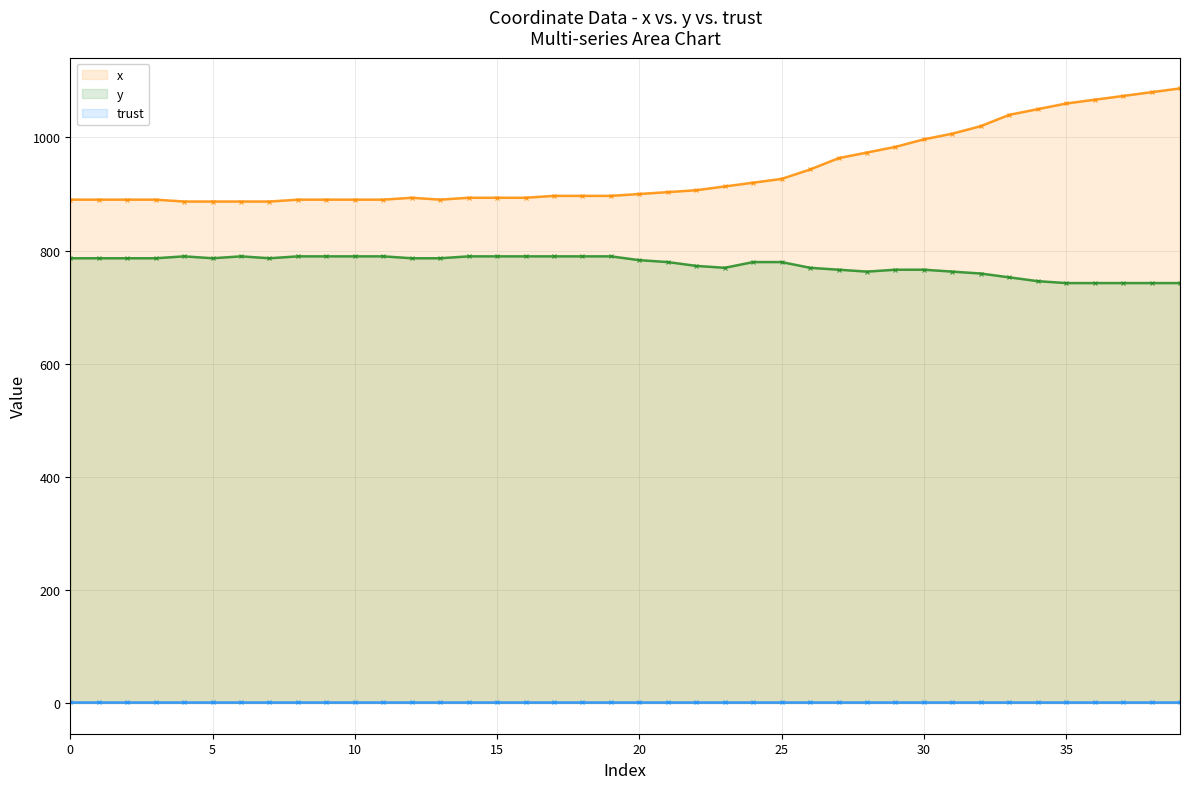

What is the label of the 18th point from the right?

22